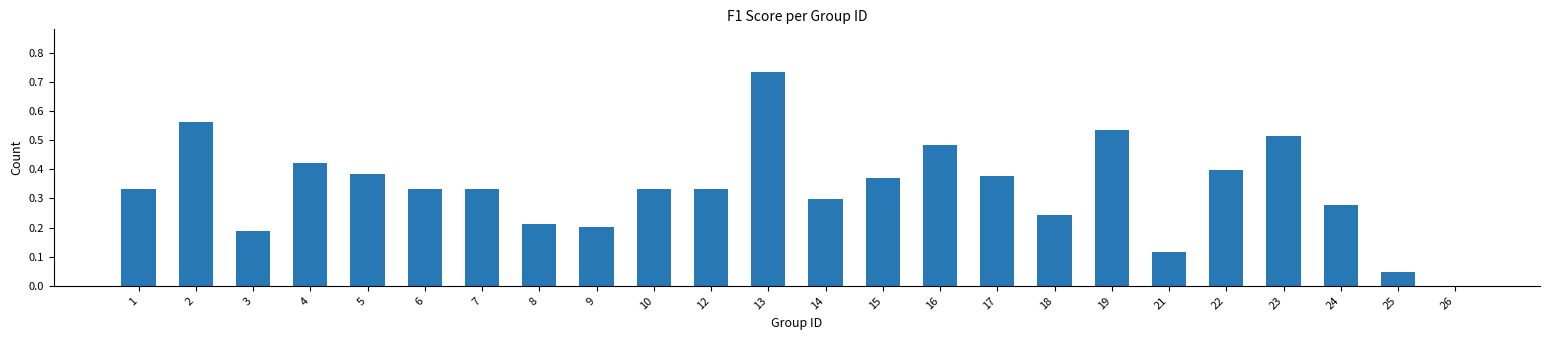

At which category does the chart reach its peak across all series?

13